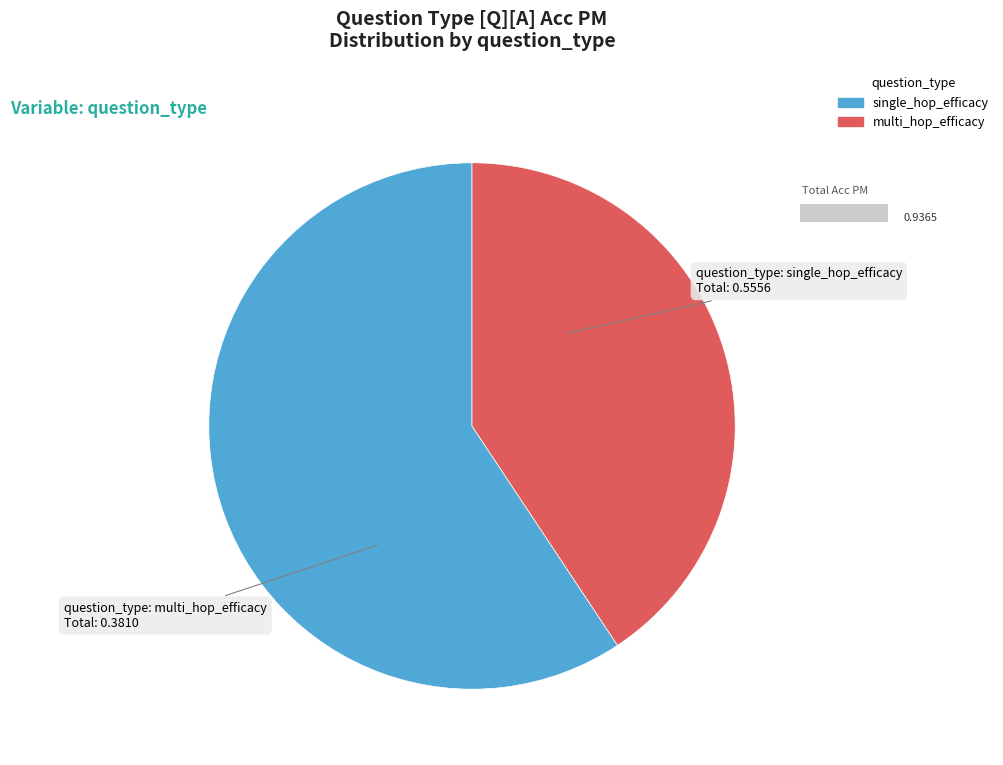

How many slices are in this pie chart?

2